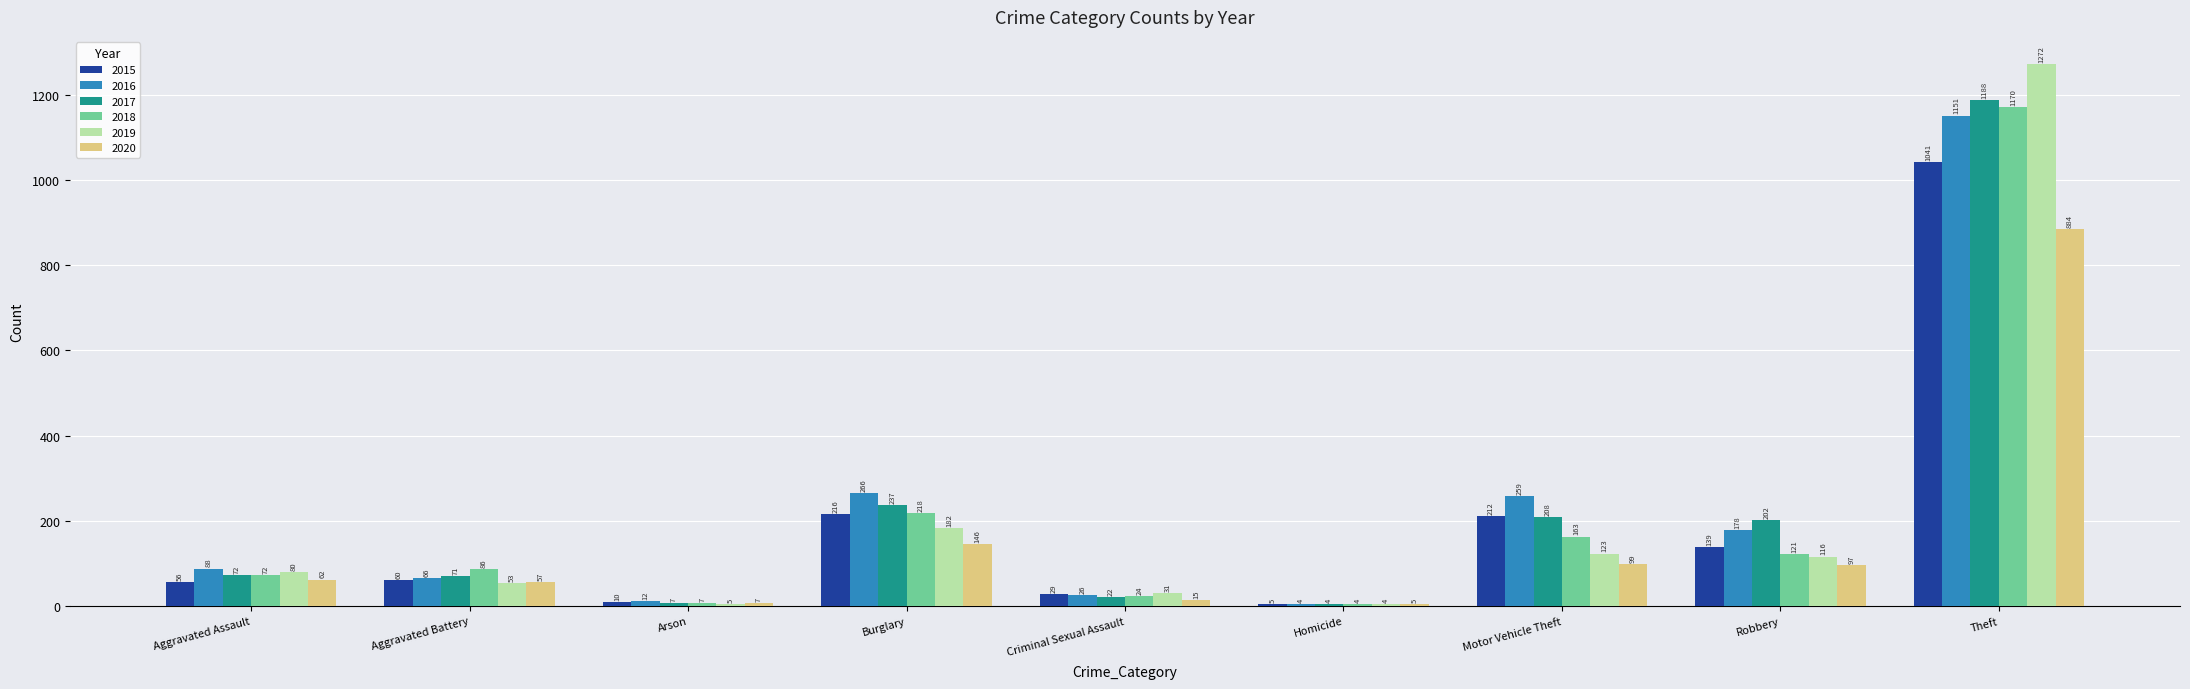

Are the bars horizontal?

No